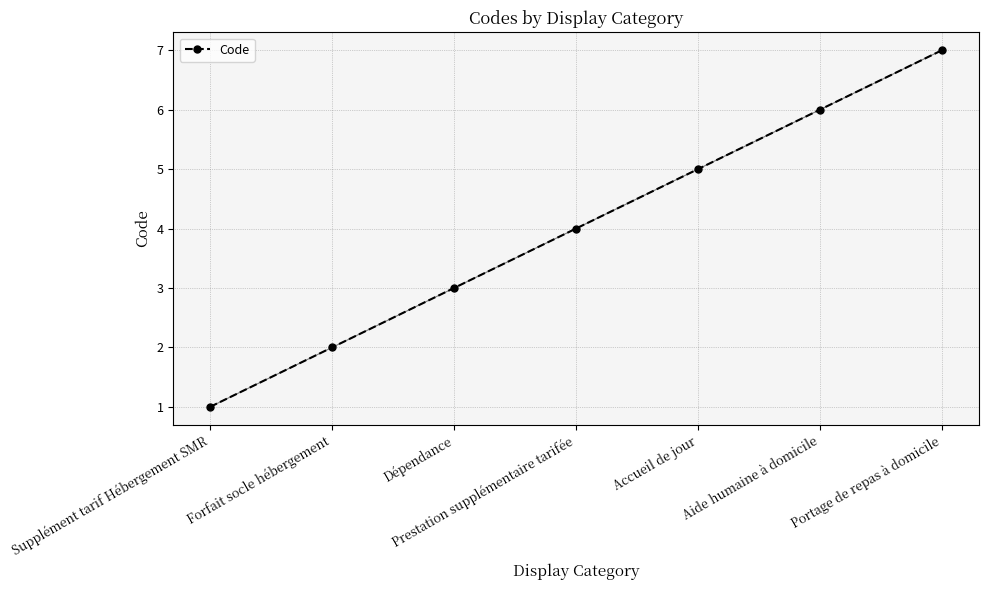

Which category has the lowest value across all series?

Supplément tarif Hébergement SMR